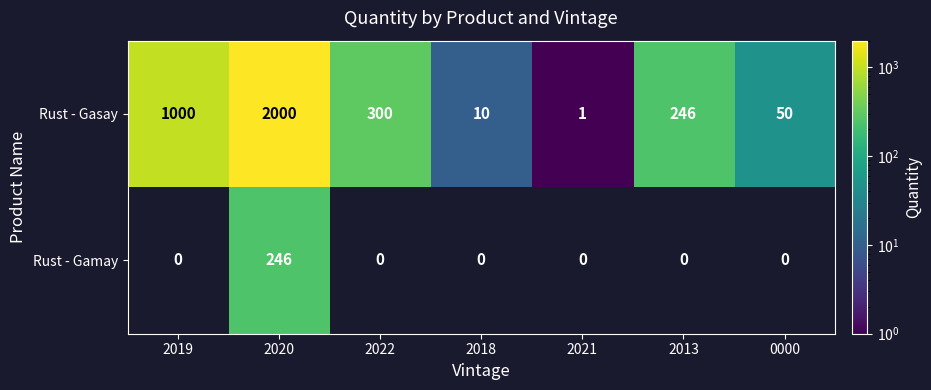

What is the approximate value of Rust - Gasay at 2019, to the nearest 50?

1000